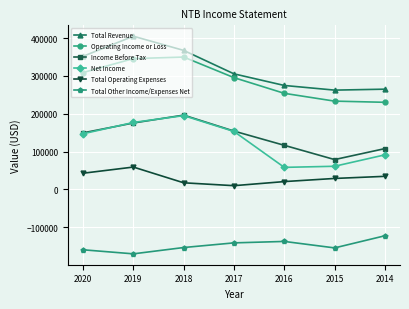

What is the value of the Income Before Tax point at the 1st from the left?

149600